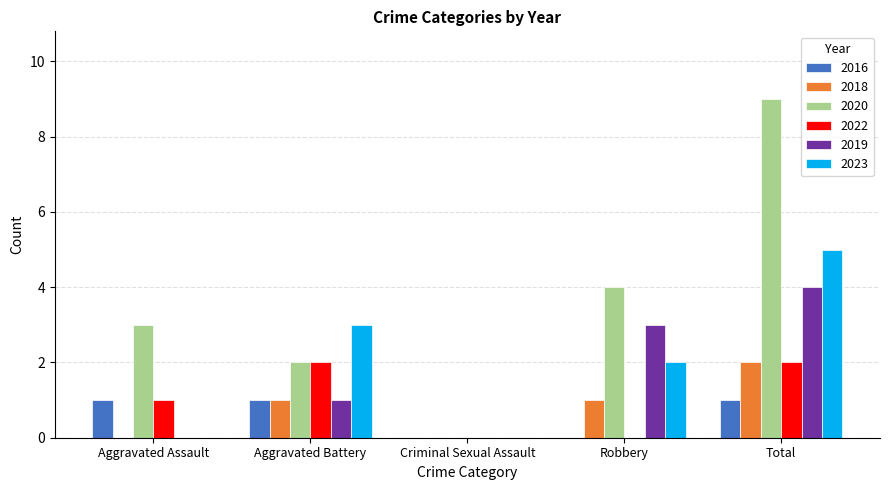

What is the total value across all series at Aggravated Battery?

10